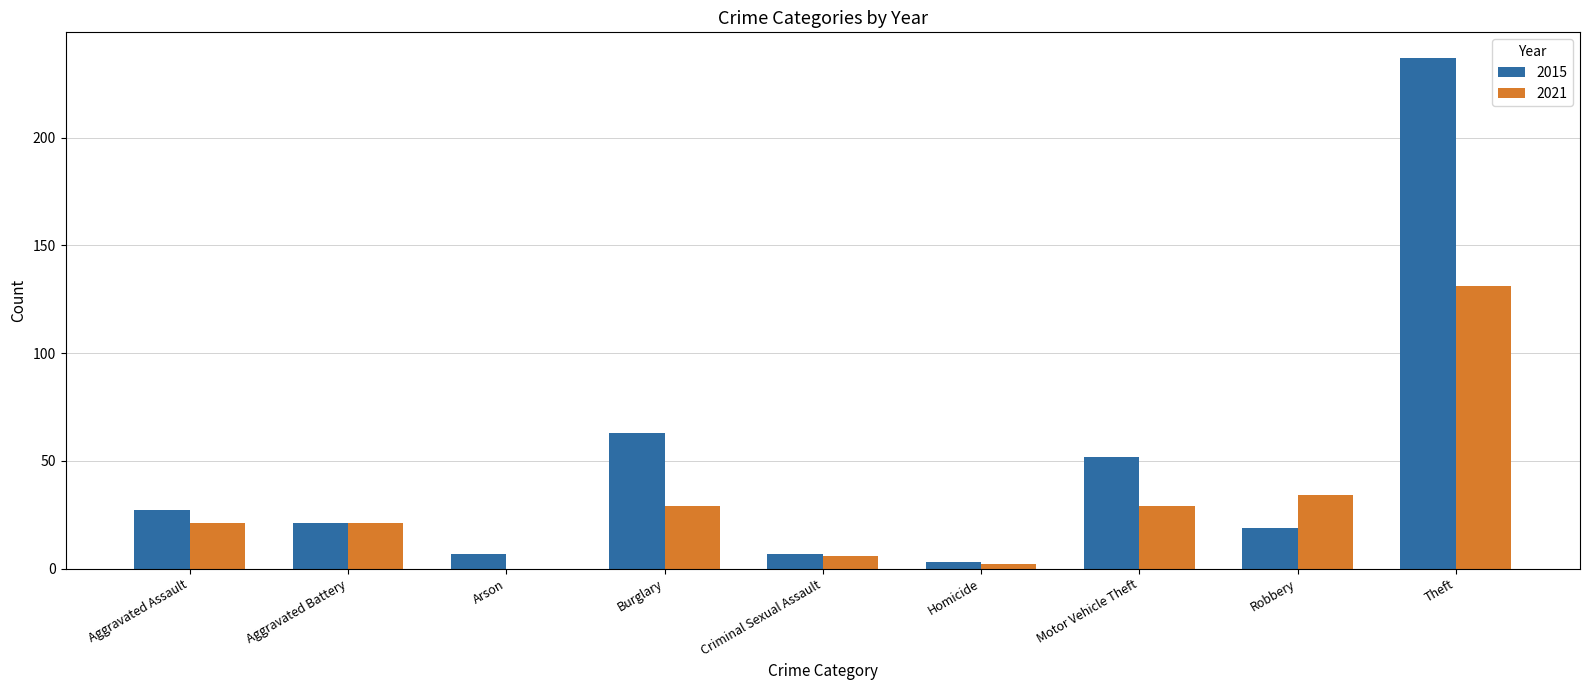

What is the sum of all 2015 values?

436